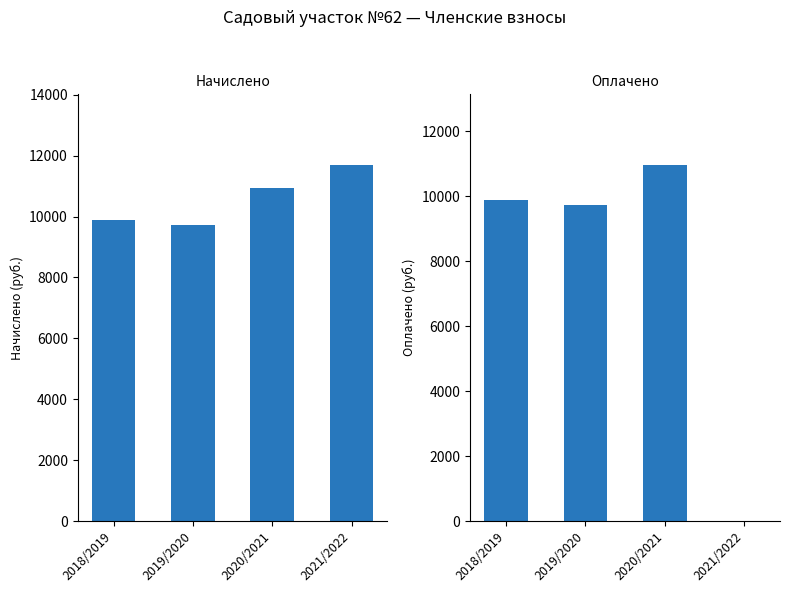

True or false: Начислено has a value of 16380.7 at 2021/2022.

False